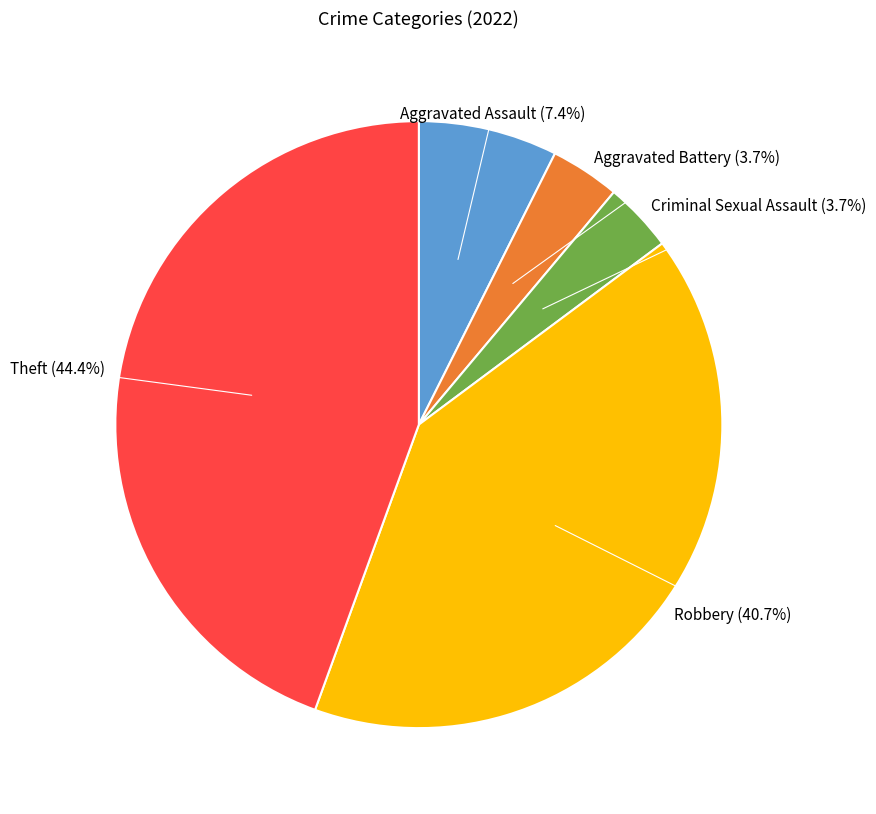

Does any single category account for the majority?

No